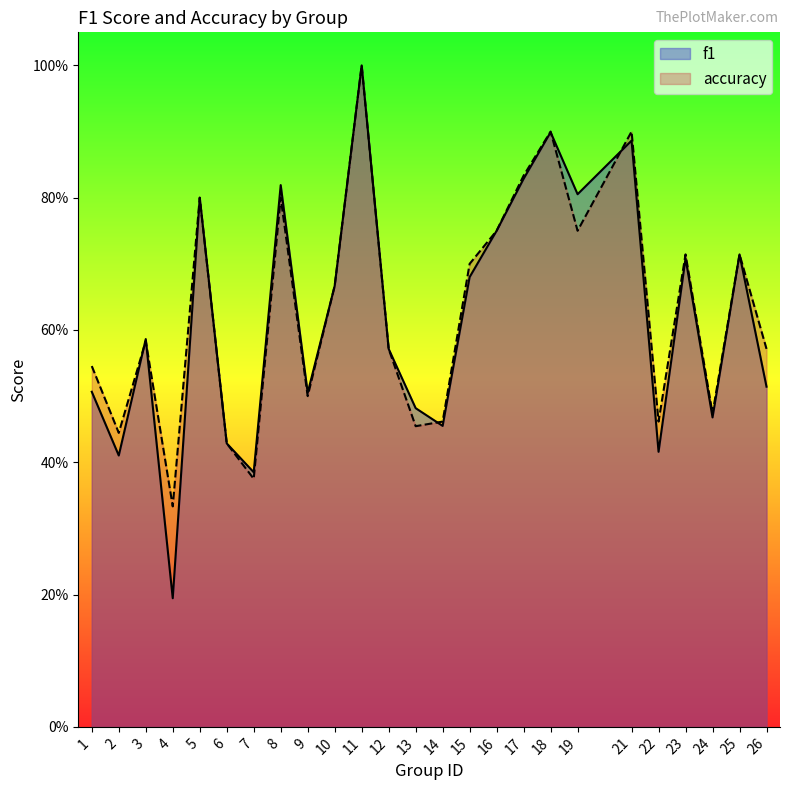

List the labels in order of accuracy value, smallest first.

4, 7, 6, 2, 13, 14, 22, 24, 9, 1, 12, 26, 3, 10, 15, 23, 25, 16, 19, 5, 8, 17, 18, 21, 11